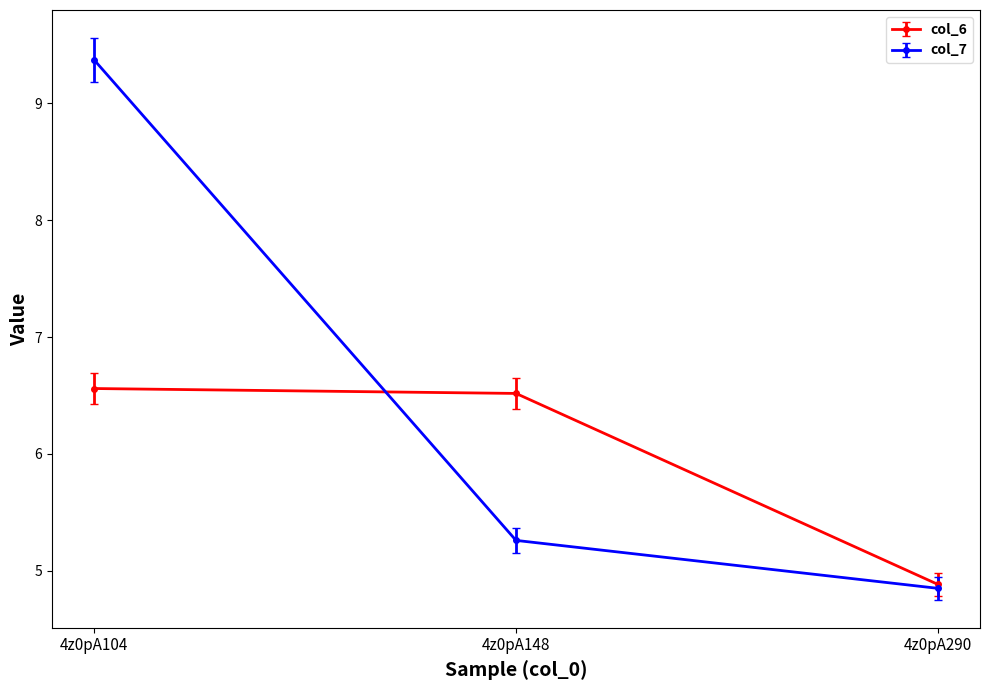

Between 4z0pA148 and 4z0pA290, which series saw the biggest shift?

col_6